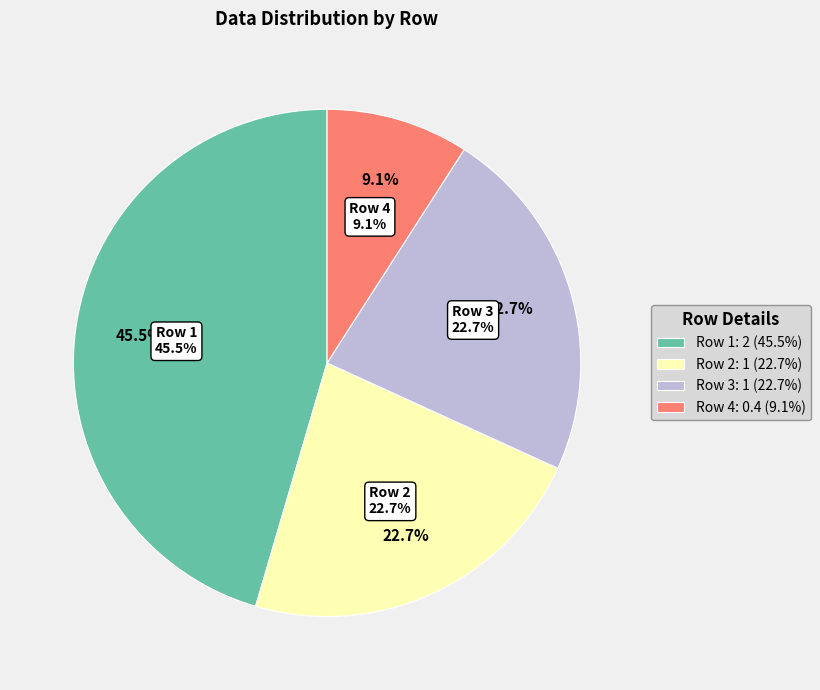

What percentage do Row 2 and Row 1 together represent?

68.2%